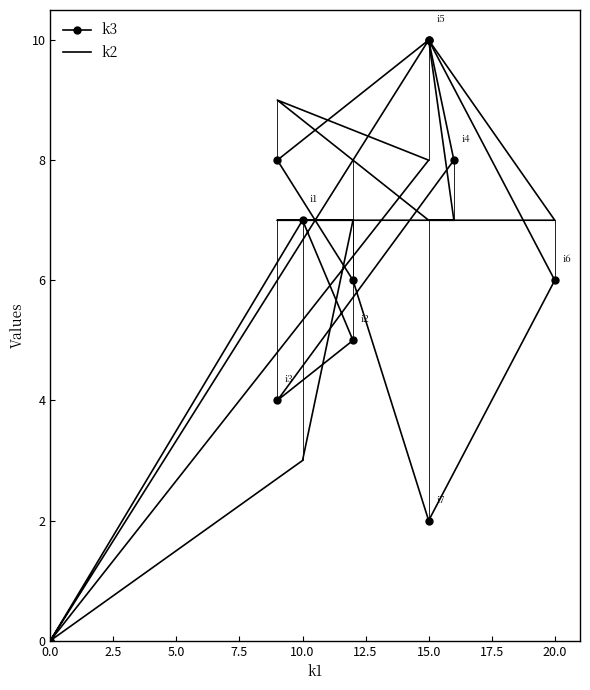

What are all the series names shown in the legend?

k3, k2